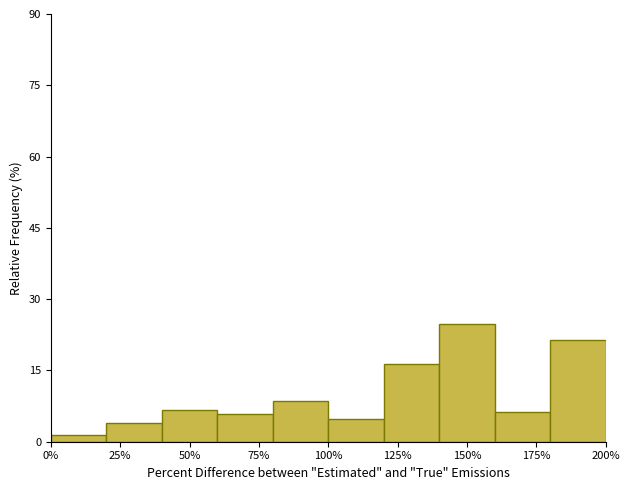

How tall is the bar that spans 180 to 200 on the x-axis? The values are not printed on the chart, so give them approximately, as read against the axis.

22